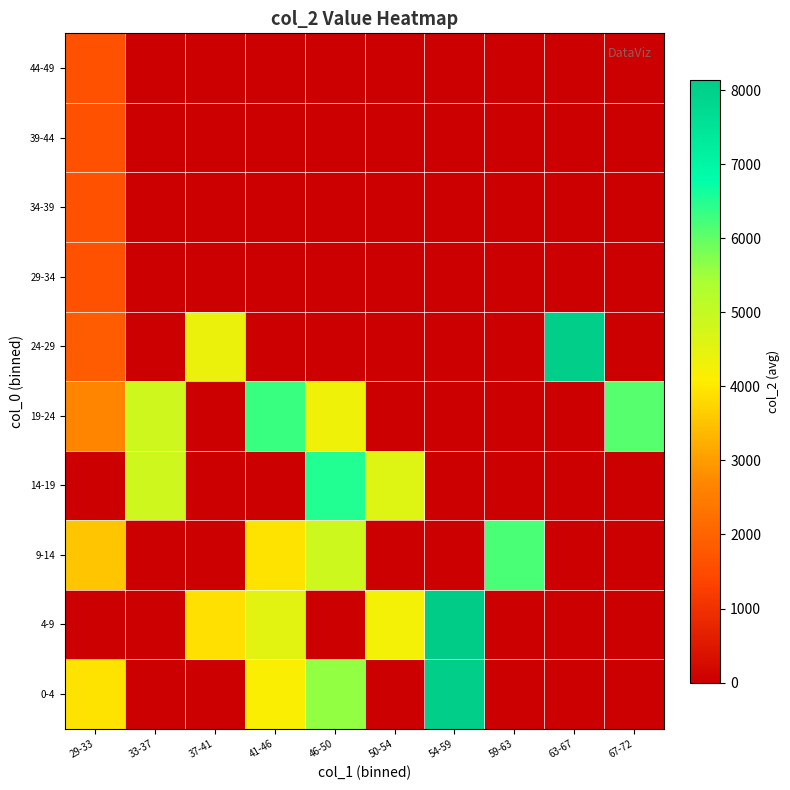

Which label corresponds to the smallest value in the chart?

33-37